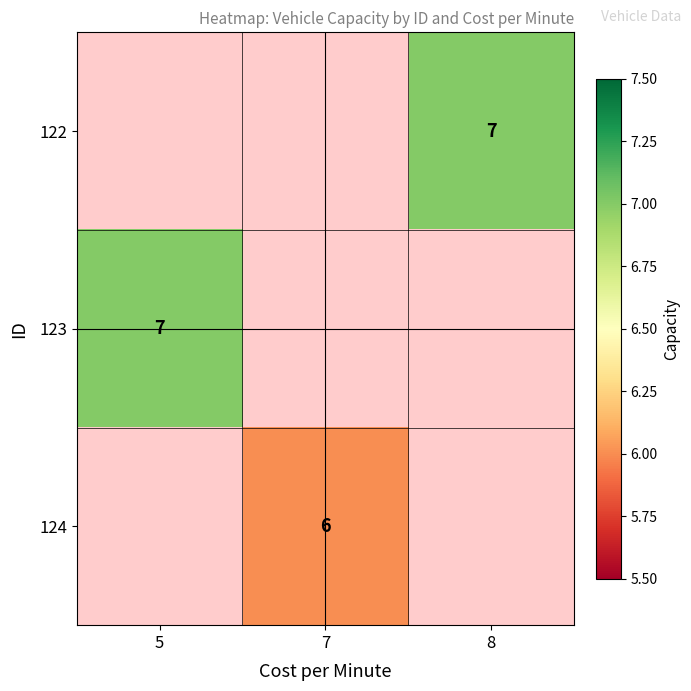

Is it true that 124 equals 11 at 7?

False